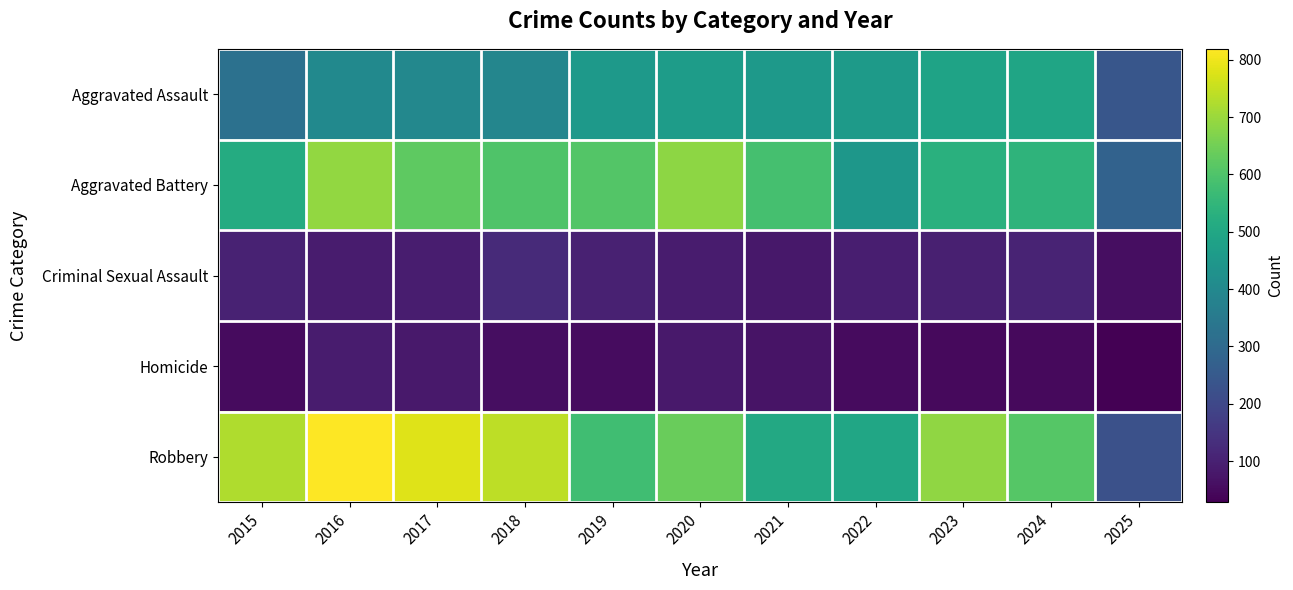

Reading left to right, list all the values displayed in this chart.

Aggravated Assault: 2015=323	2016=402	2017=396	2018=392	2019=452	2020=466	2021=452	2022=458	2023=486	2024=492	2025=241
Aggravated Battery: 2015=515	2016=691	2017=623	2018=600	2019=608	2020=686	2021=587	2022=446	2023=529	2024=543	2025=276
Criminal Sexual Assault: 2015=105	2016=87	2017=91	2018=123	2019=102	2020=89	2021=80	2022=93	2023=98	2024=107	2025=56
Homicide: 2015=50	2016=87	2017=82	2018=56	2019=53	2020=81	2021=69	2022=50	2023=48	2024=48	2025=28
Robbery: 2015=726	2016=819	2017=780	2018=741	2019=577	2020=637	2021=506	2022=495	2023=687	2024=610	2025=225